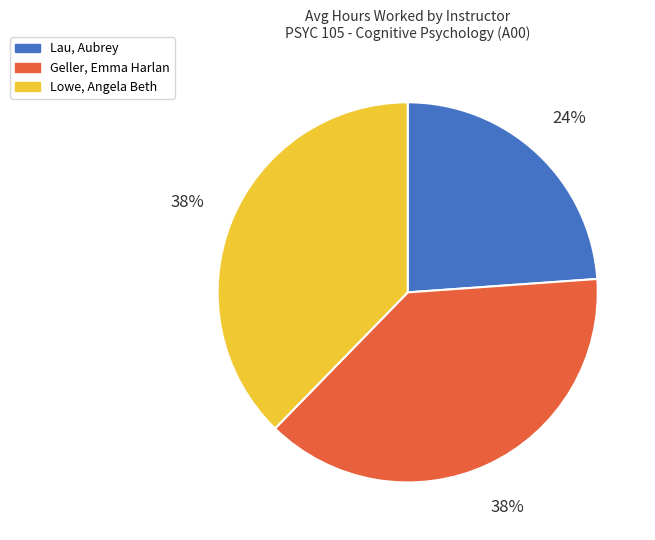

To the nearest percent, what percentage of the pie is Lau, Aubrey?

24%